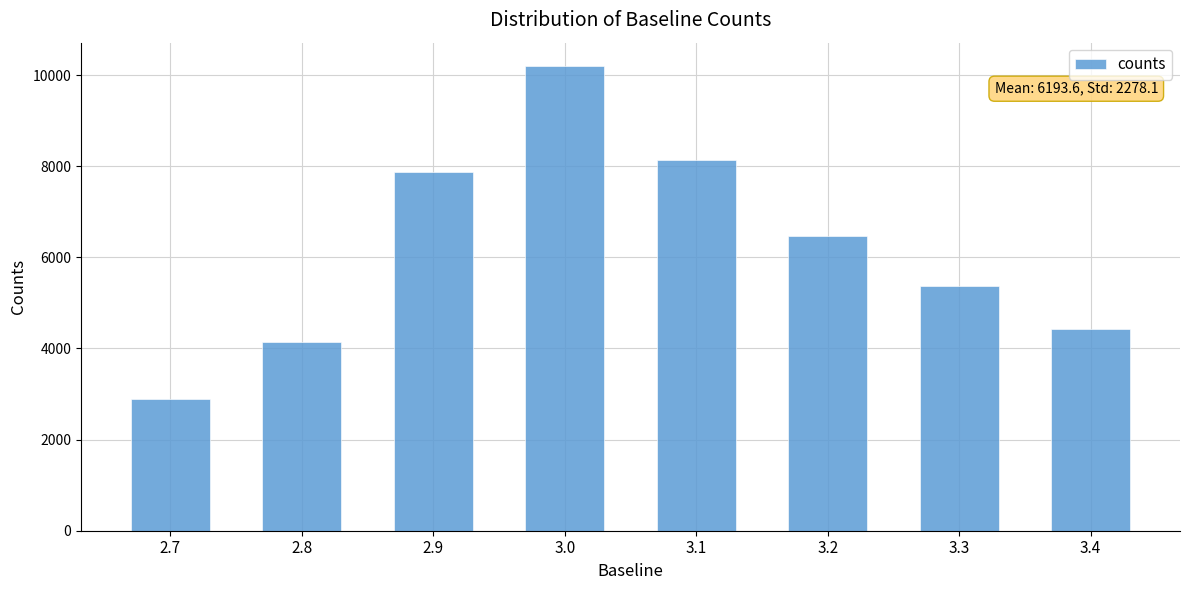

How many bars are there in total?

8